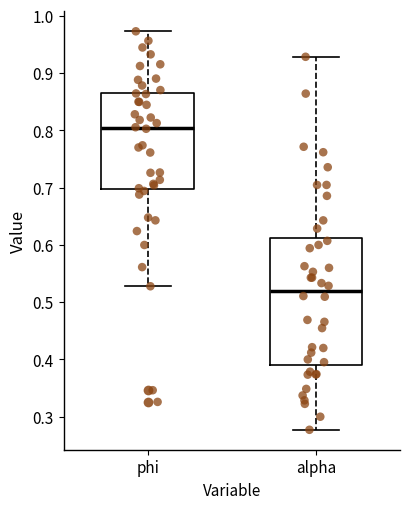

Which box is the tallest, from its lower edge to its upper edge?

alpha